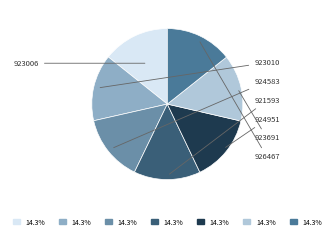

Rank the categories by value from highest to lowest.

926467, 924951, 924583, 923691, 923010, 923006, 921593